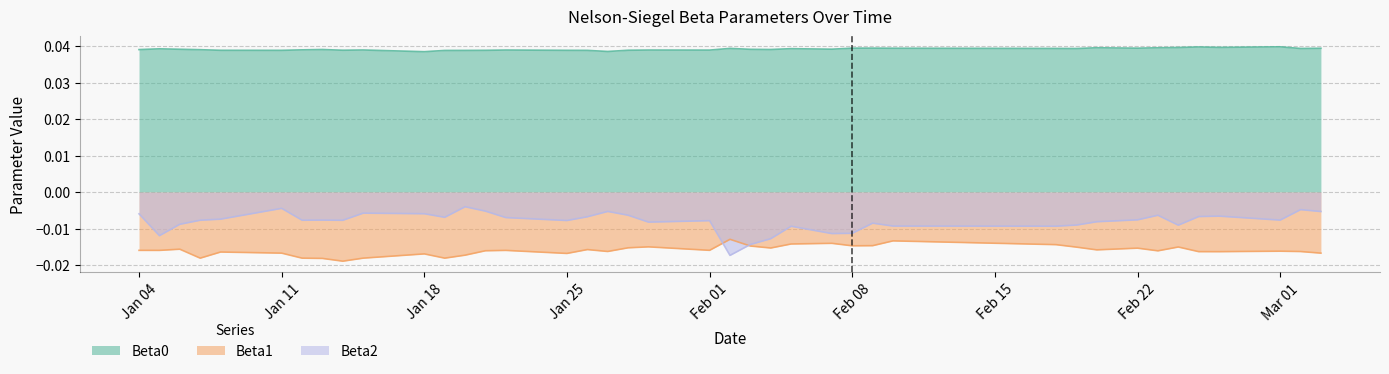

True or false: Beta2 and Beta0 intersect in this chart.

False